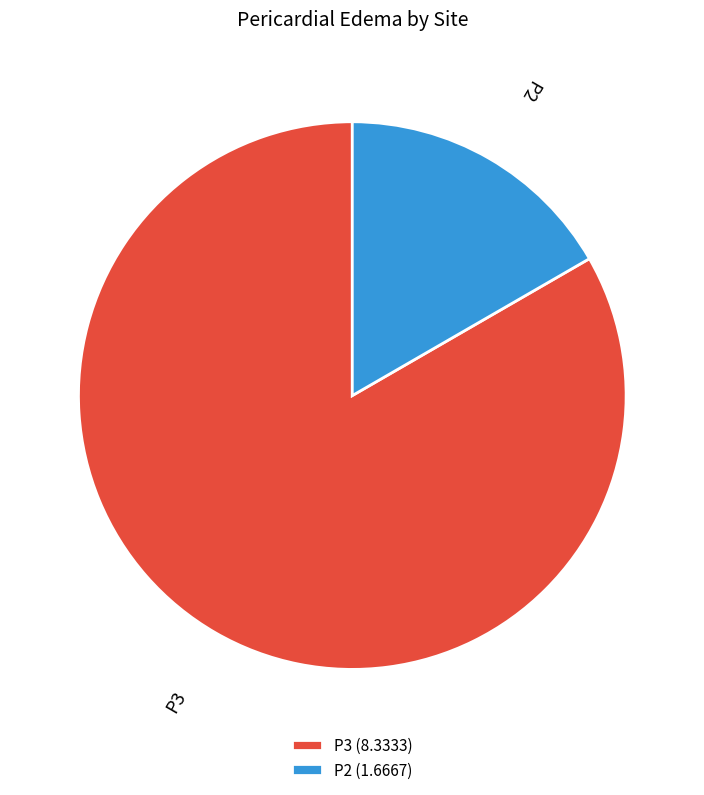

Rank the categories by value from lowest to highest.

P2, P3